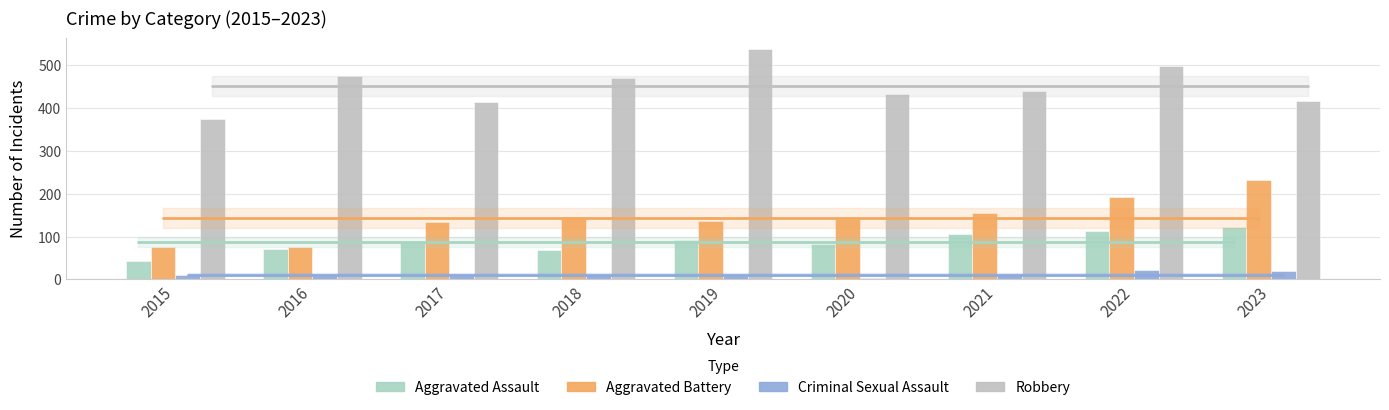

Reading left to right, transcribe all the data shown in this chart.

Aggravated Assault: 42	70	89	69	92	83	105	114	122
Aggravated Battery: 75	76	134	146	137	141	155	193	233
Criminal Sexual Assault: 11	8	8	11	8	3	12	22	19
Robbery: 375	475	414	470	537	433	440	498	417